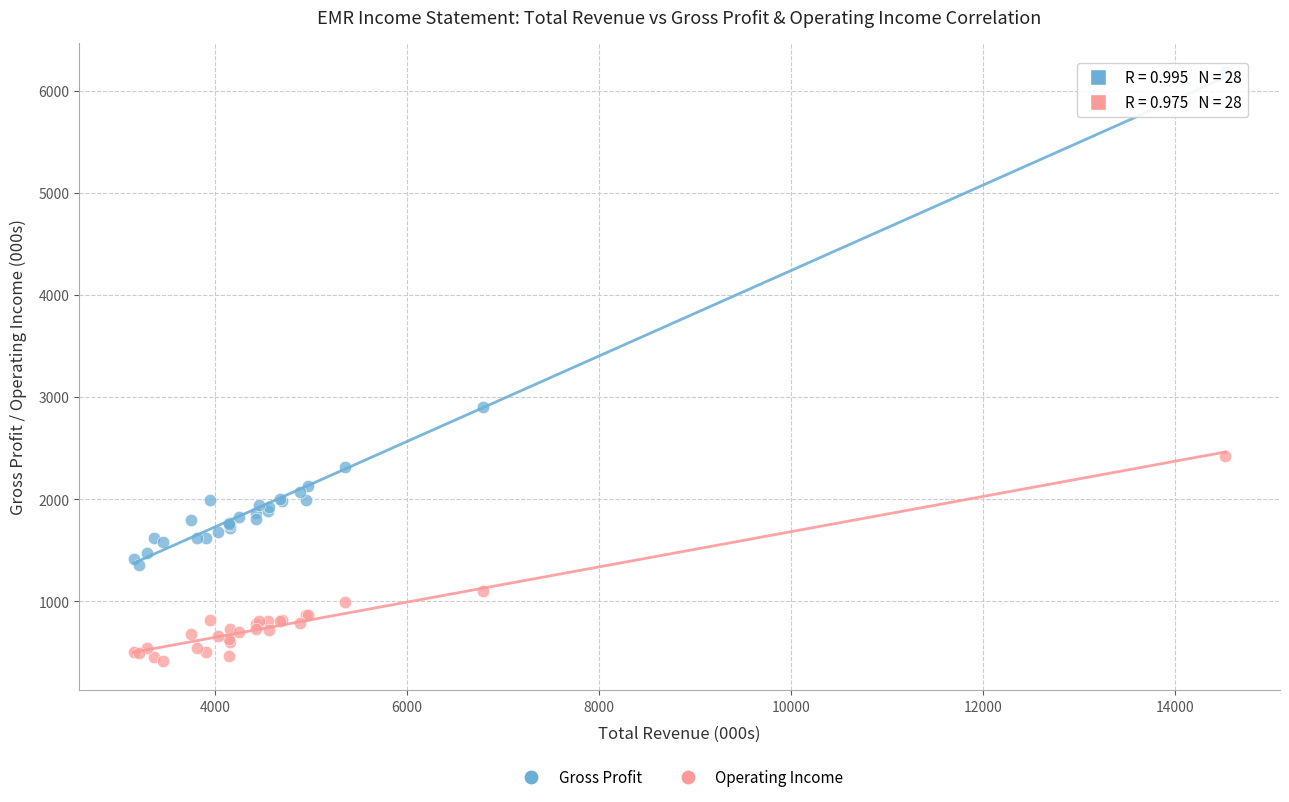

Which series has the widest spread of Y values?

Gross Profit